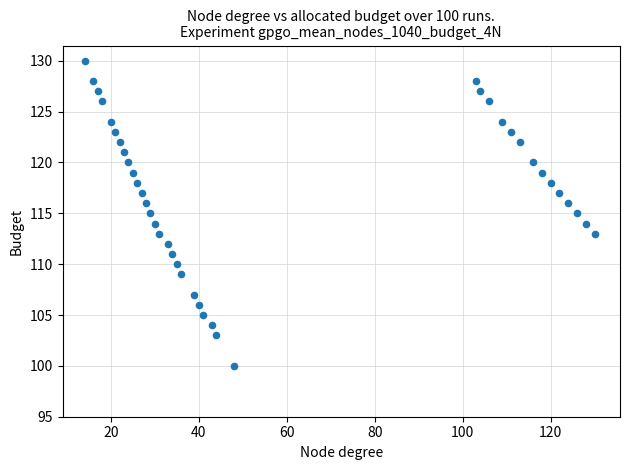

What is the range of Y values (max minus min)?

30